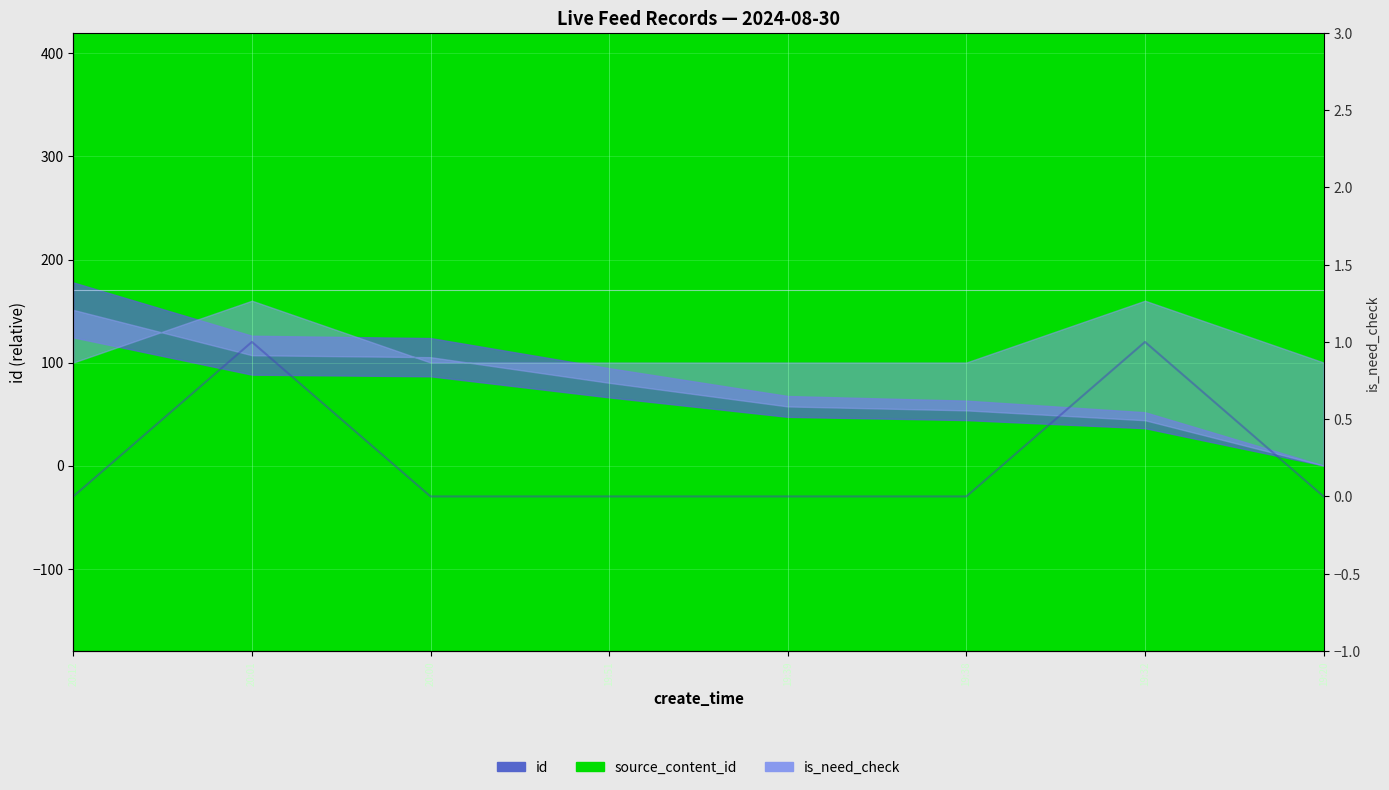

Which series has the largest total across all categories?

zhibo_id